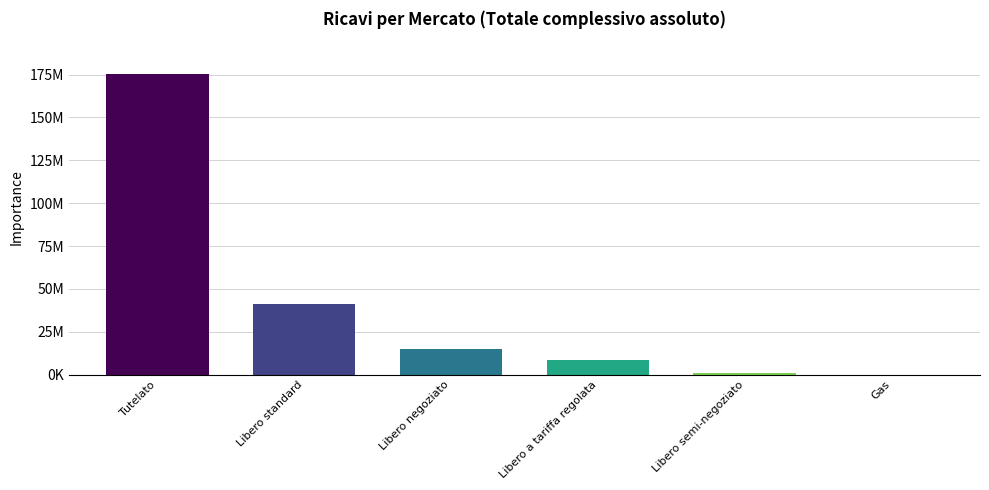

At which label does the data first exceed 14876920?

Tutelato